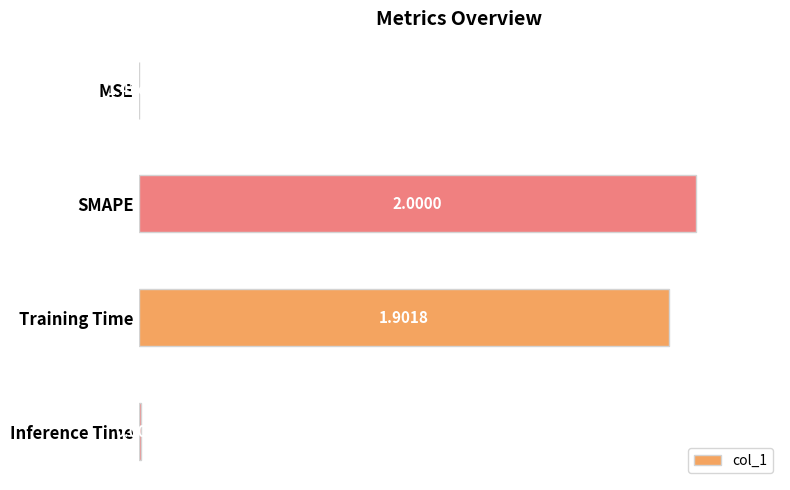

Where is the data nearest to the value 0?

MSE